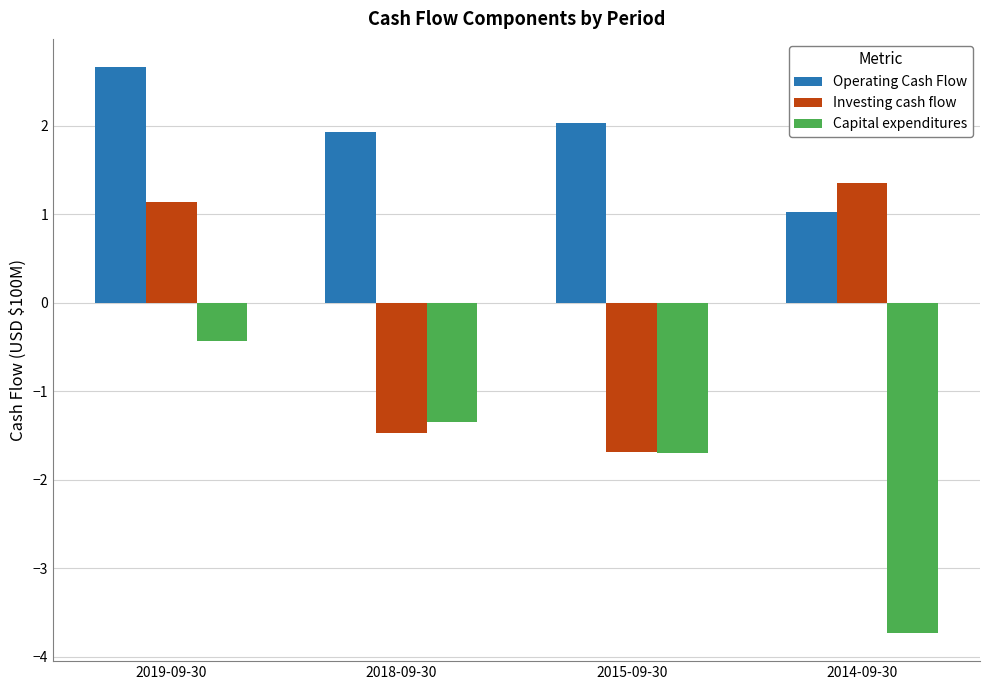

The Capital expenditures series shows -1.3 at 2018-09-30. True or false?

True